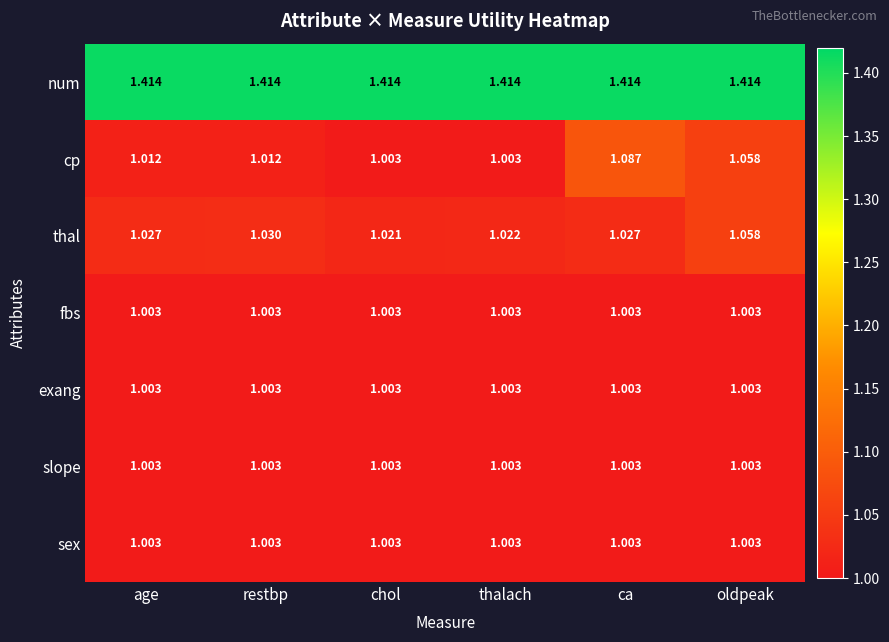

Which series has the widest spread of values?

cp